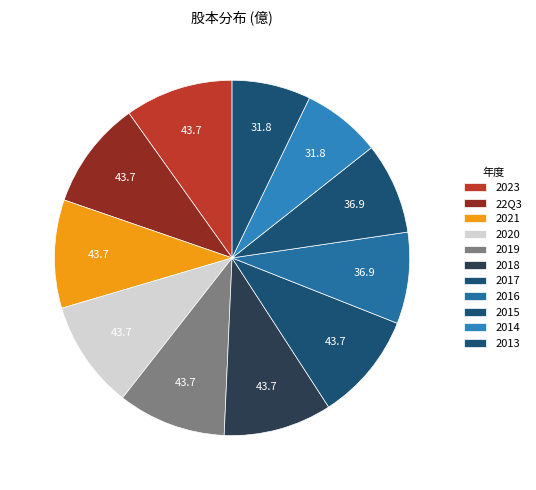

Which slice is the largest?

2023